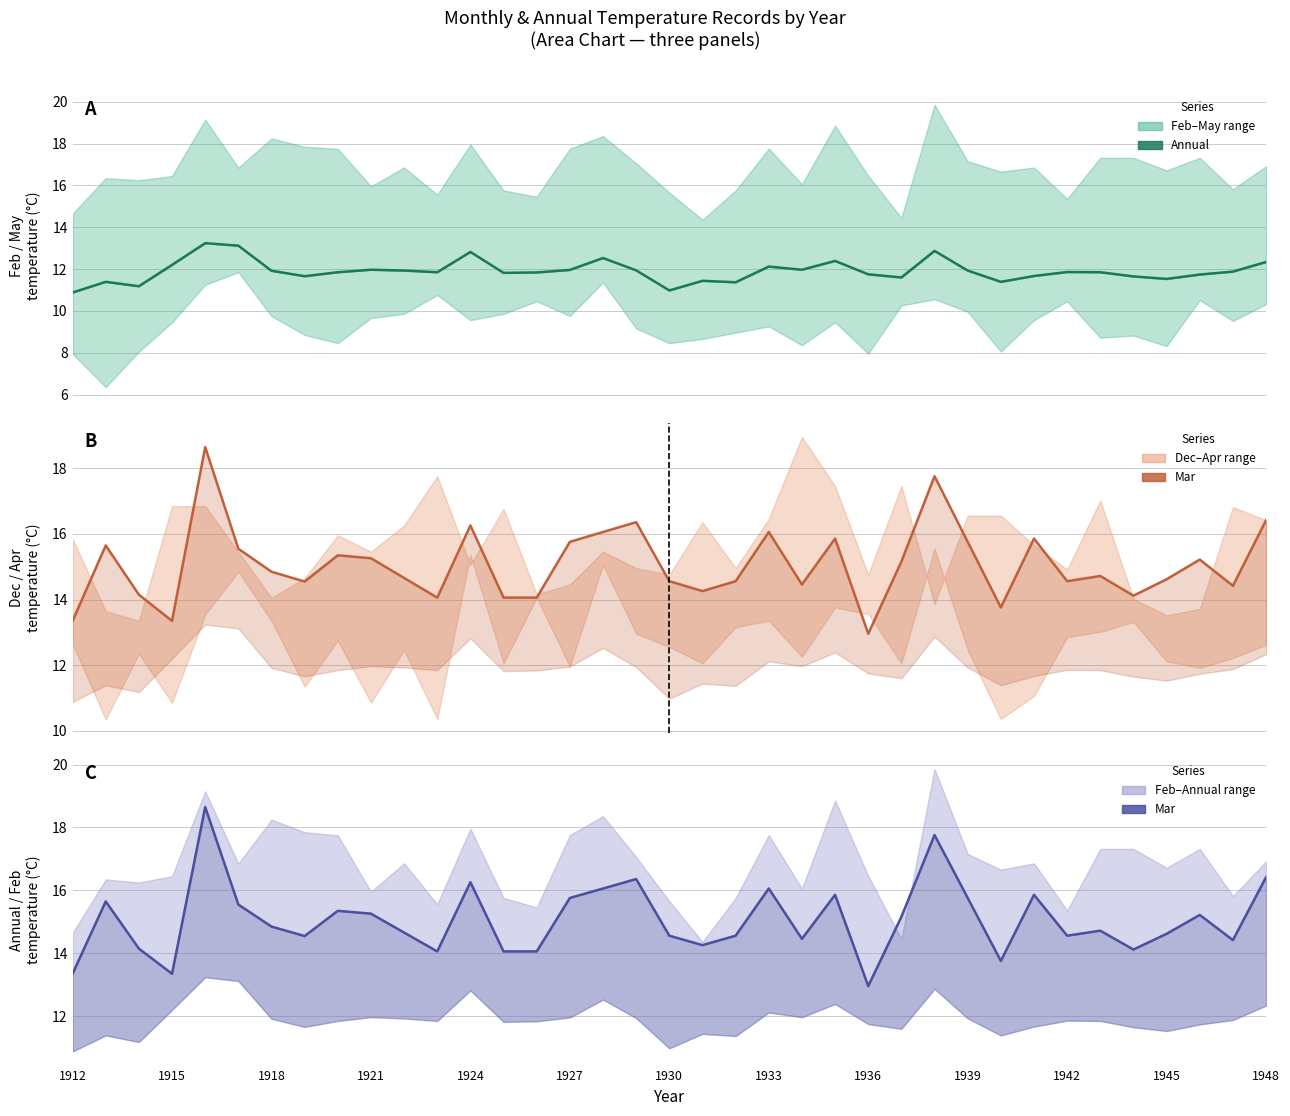

Which series has the widest spread of values?

Mar